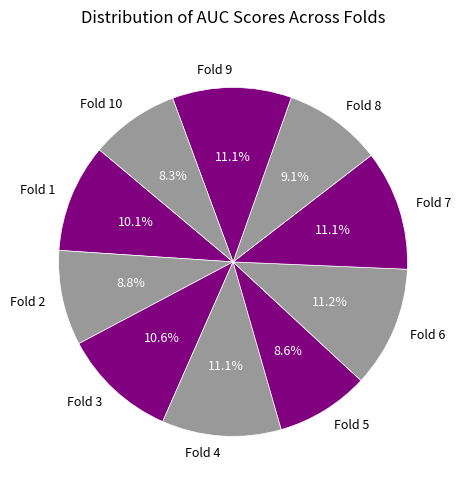

True or false: Fold 8 accounts for 9% of the total.

True